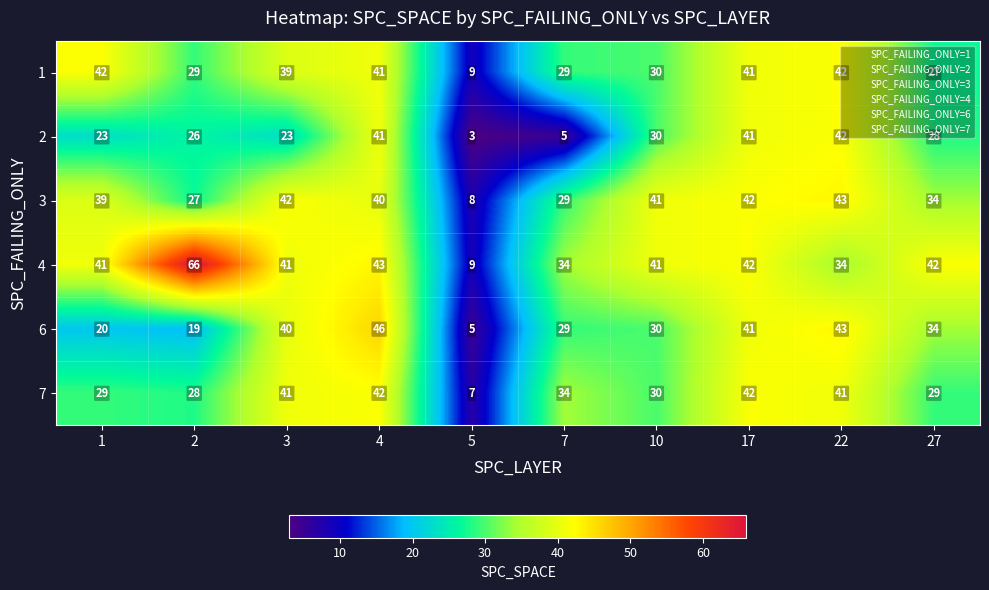

Read the 4 value at 1, to the nearest 10.

40